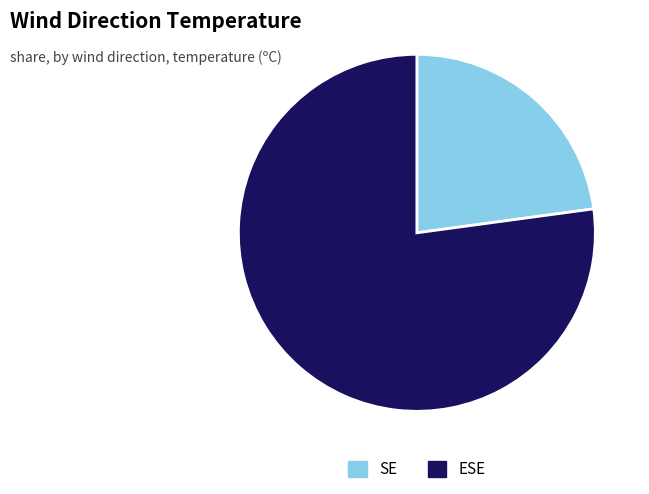

Does any single category account for the majority?

Yes